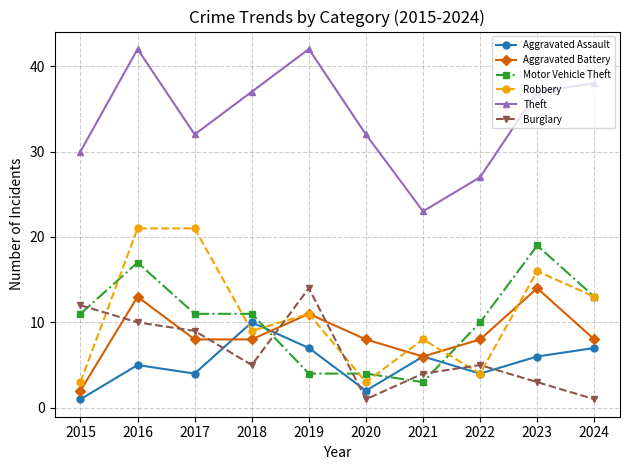

How many lines are shown in the chart?

6